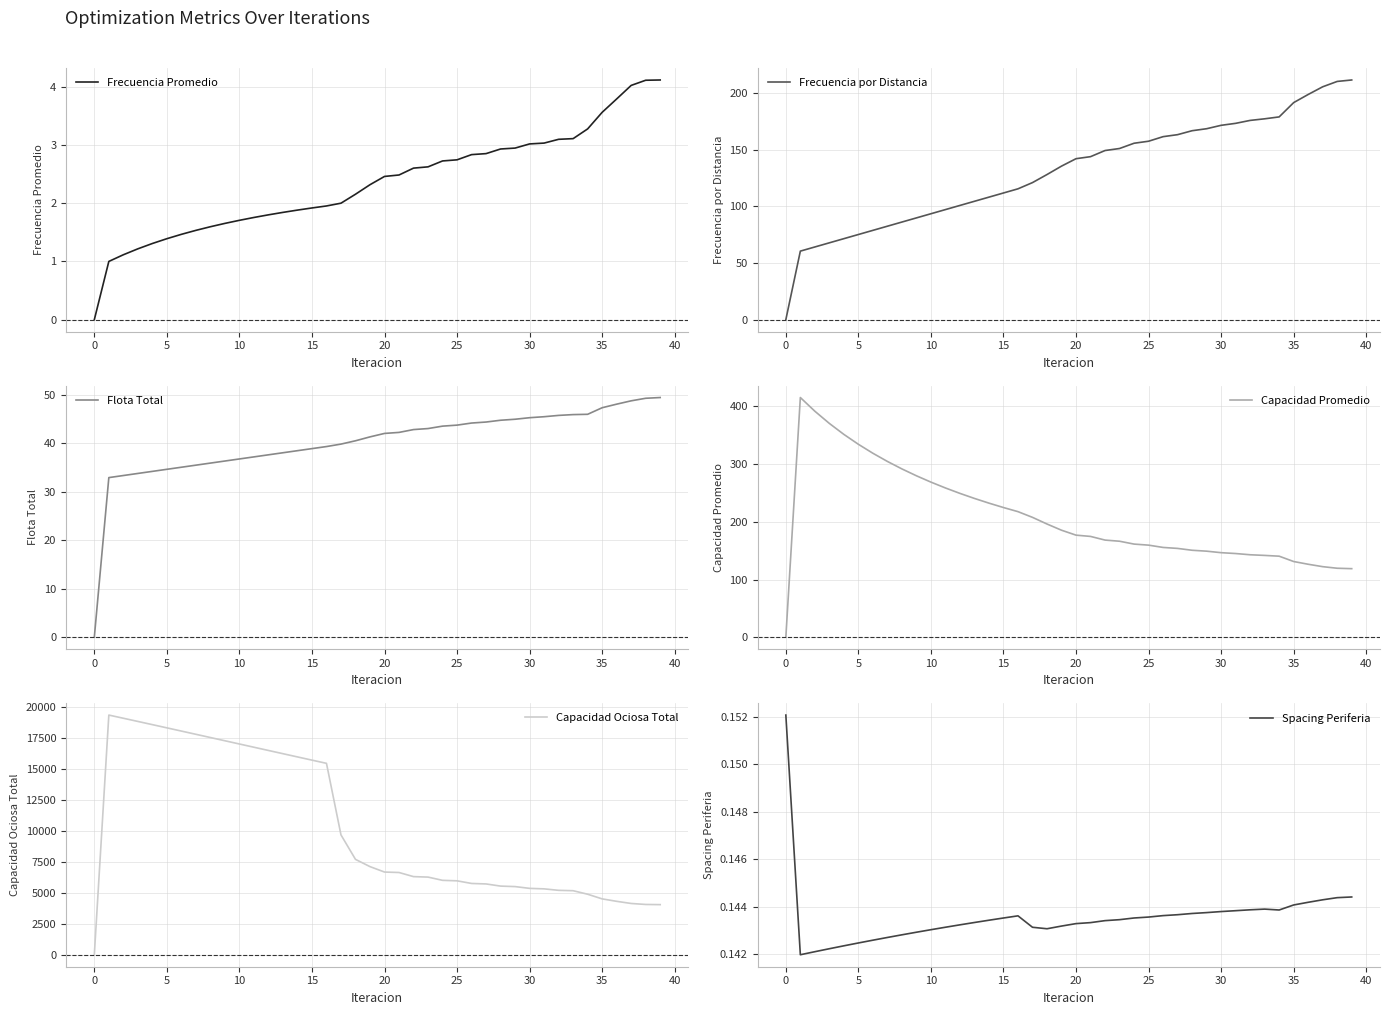

At which label does Frecuencia Promedio first exceed 2?

18